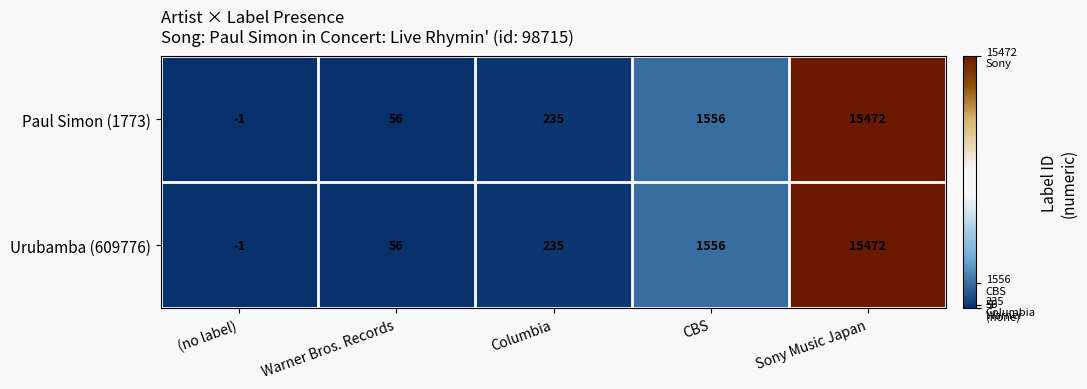

Where is Paul Simon (1773) nearest to the value 7735?

CBS